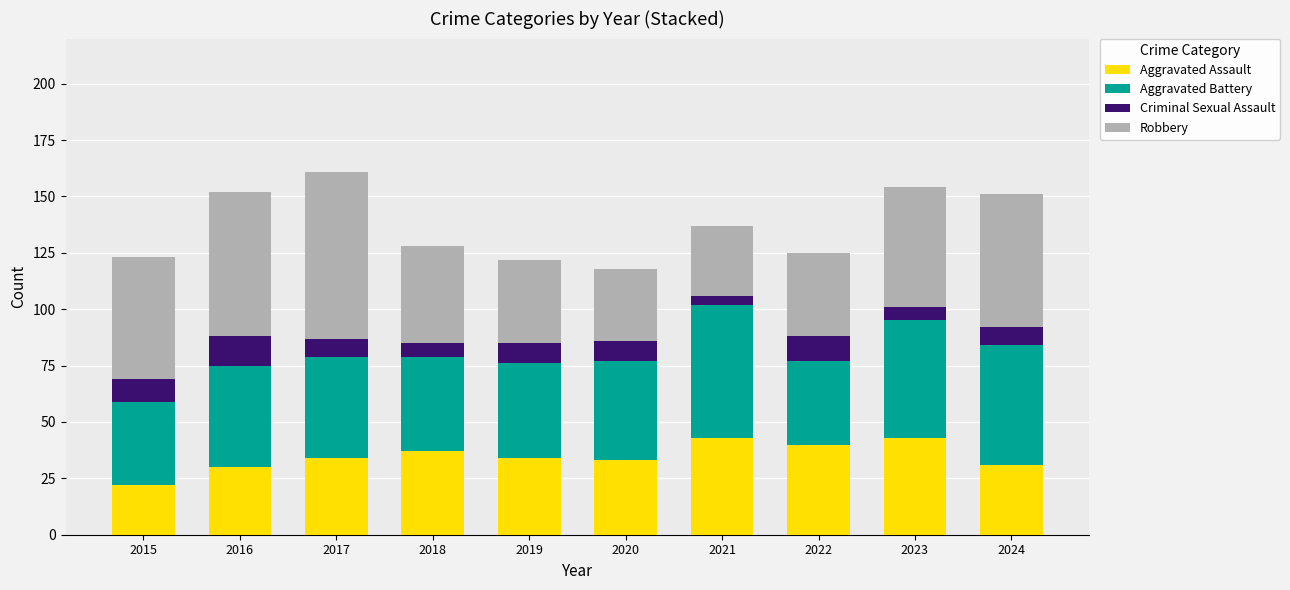

What is the total value across all series at 2018?

128